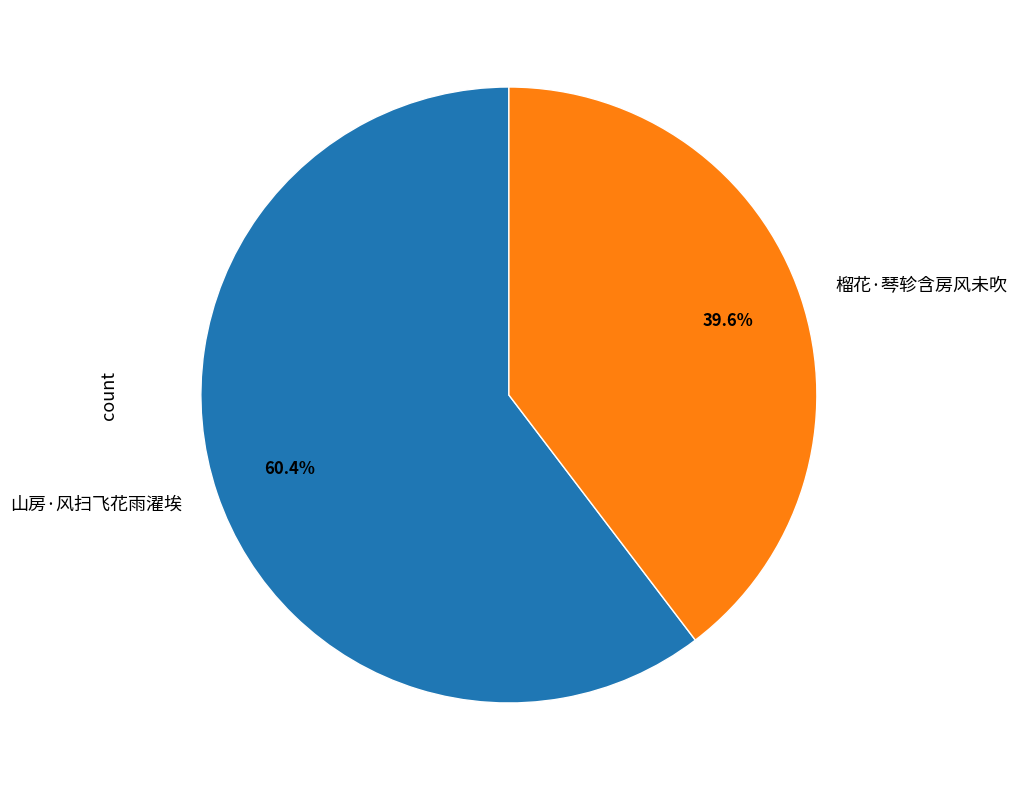

Does 山房·风扫飞花雨濯埃 represent more than half of the total?

Yes